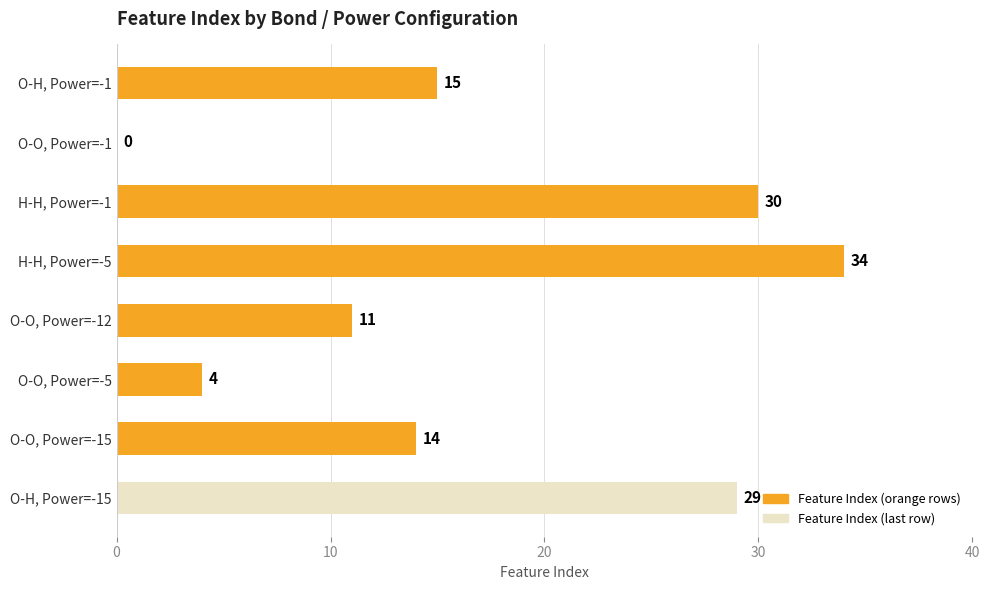

The value at H-H, Power=-5 is 15. True or false?

False